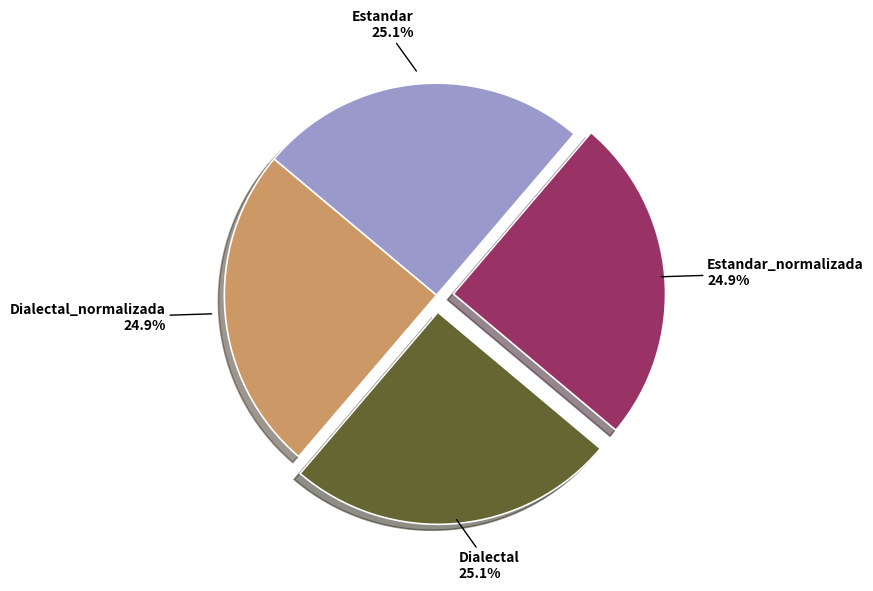

Is there any slice that represents more than half of the pie?

No